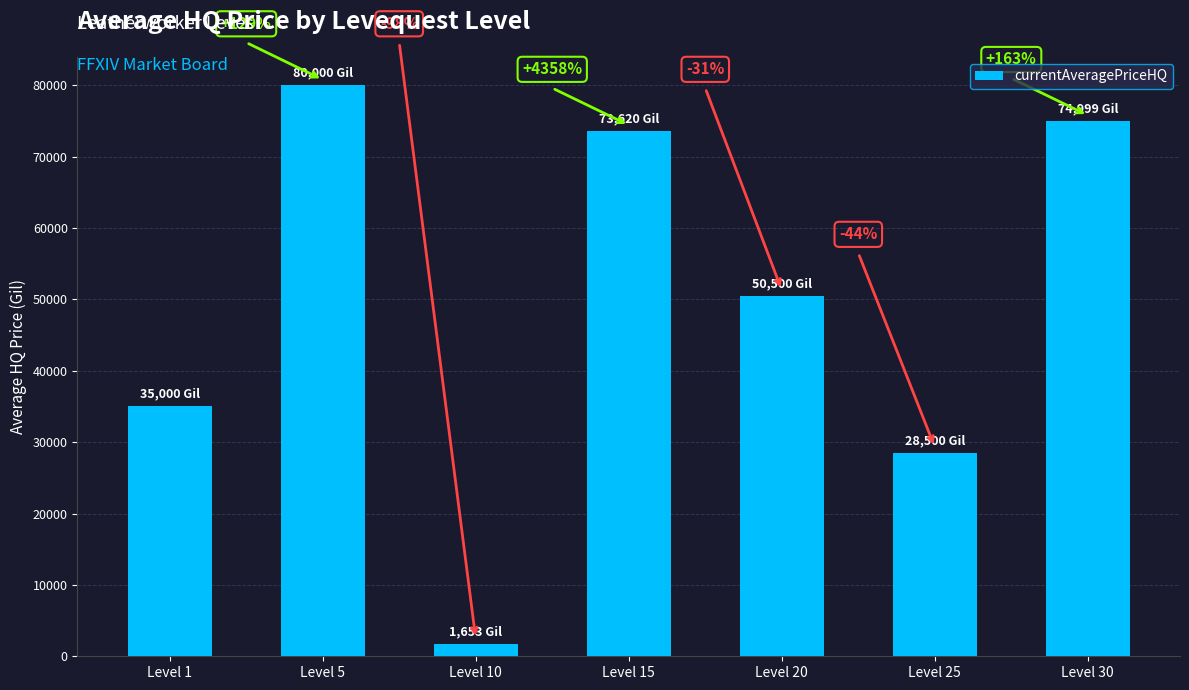

Are the bars horizontal?

No